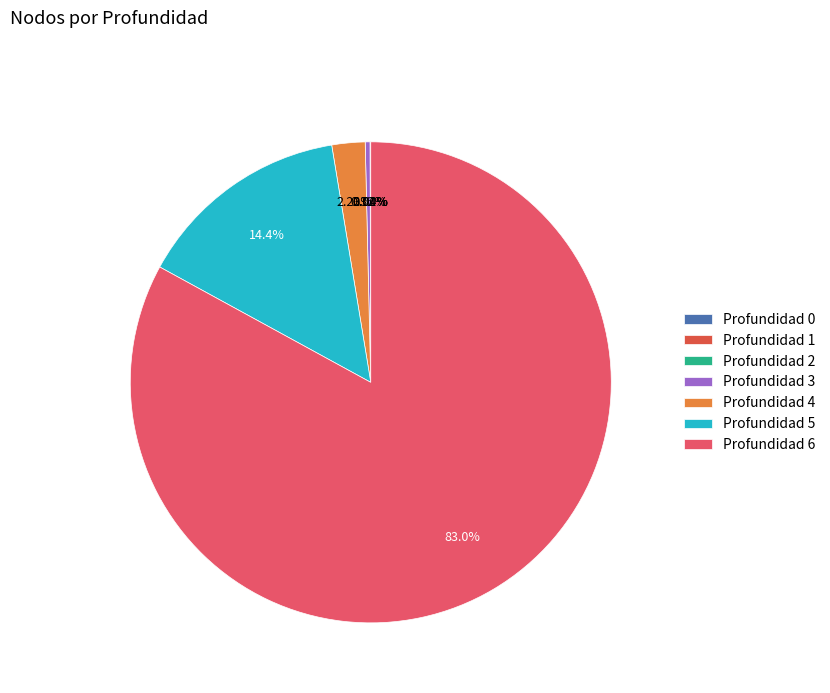

How many slices are in this pie chart?

7